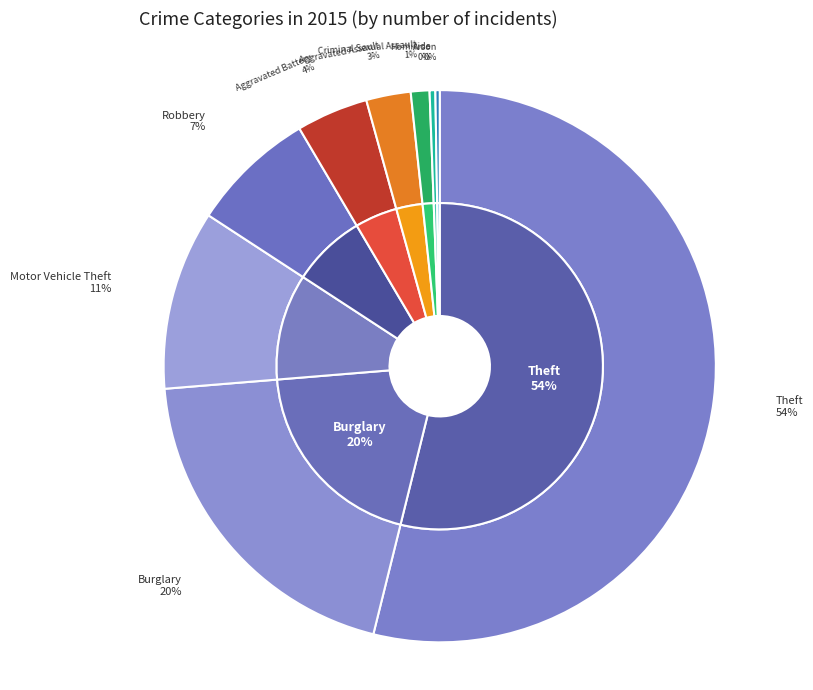

What percentage is NOT represented by Motor Vehicle Theft?

89.5%